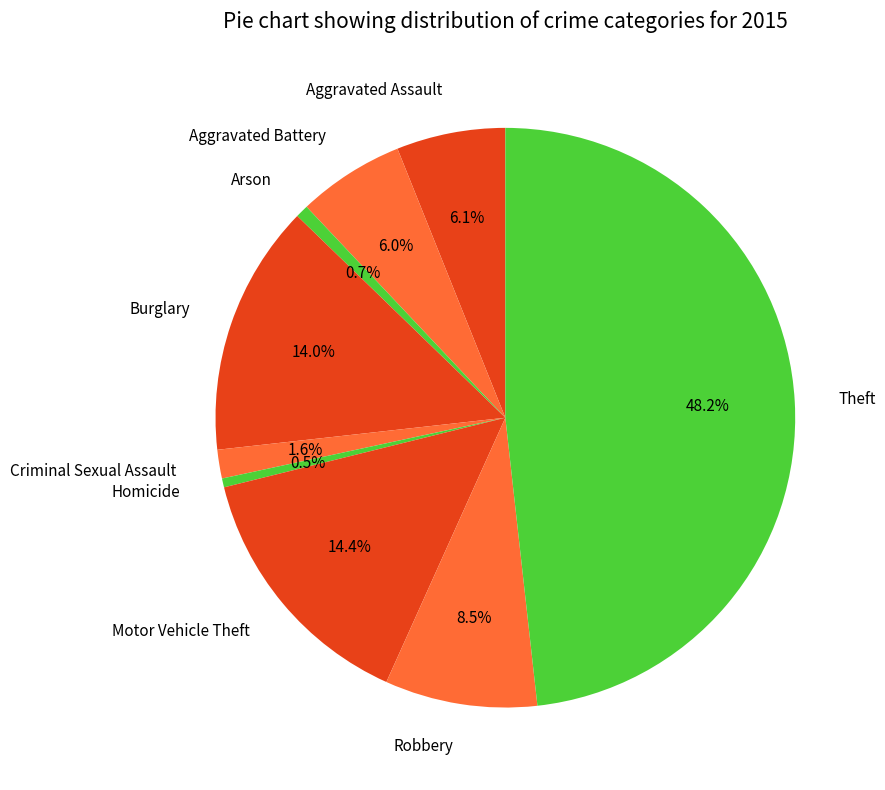

To the nearest percent, what is the difference between the largest and smallest slice percentages?

48%